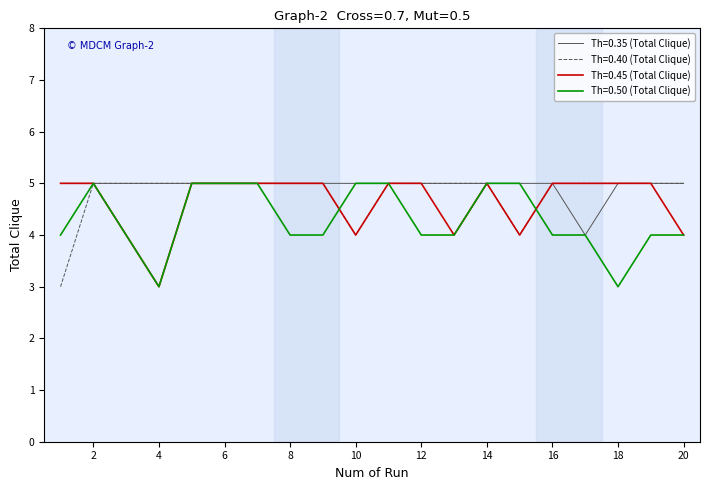

What are all the series names shown in the legend?

Th=0.35 (Total Clique), Th=0.40 (Total Clique), Th=0.45 (Total Clique), Th=0.50 (Total Clique)